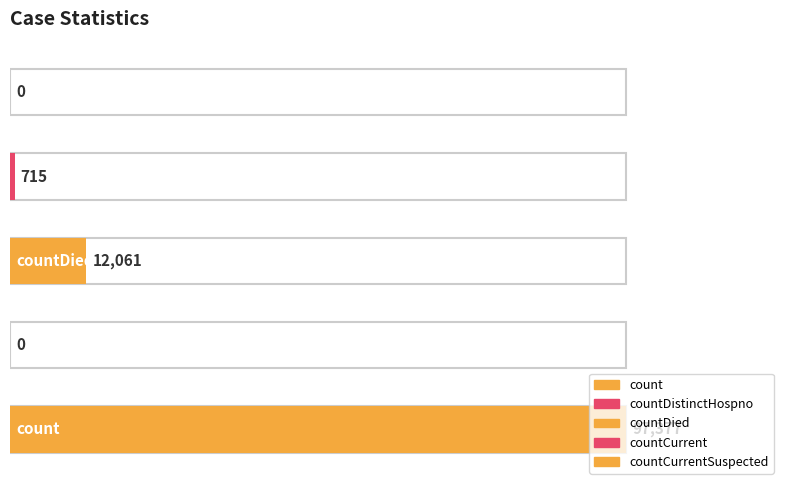

What is the change in value from count to countDistinctHospno?

-97377